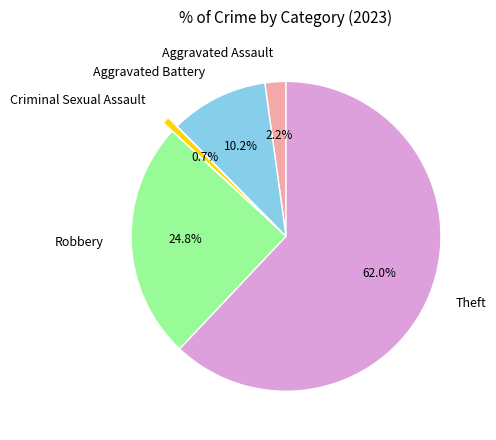

Approximately how many times larger is the value at Theft compared to Aggravated Battery?

6.1